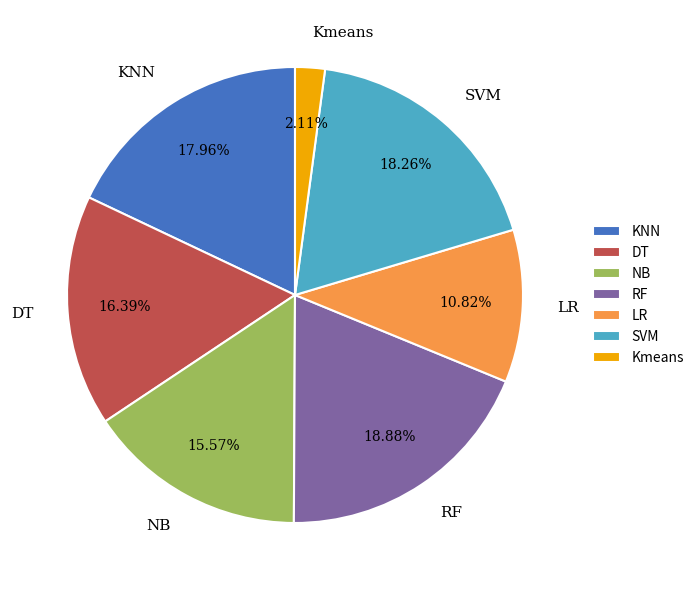

True or false: Kmeans accounts for 7% of the total.

False